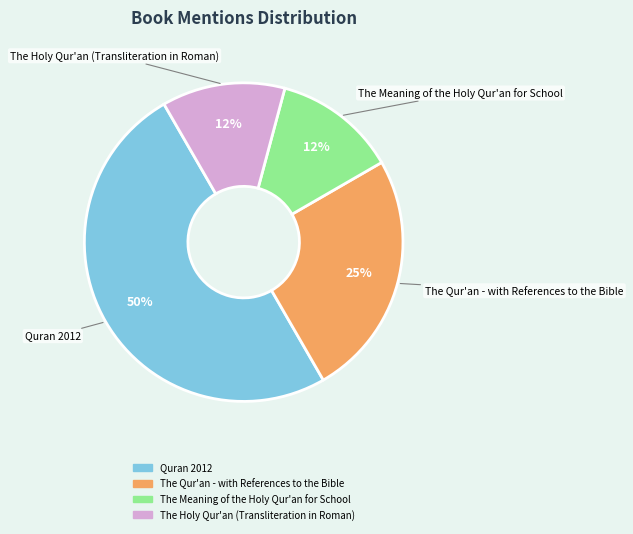

How many segments does this pie chart have?

4